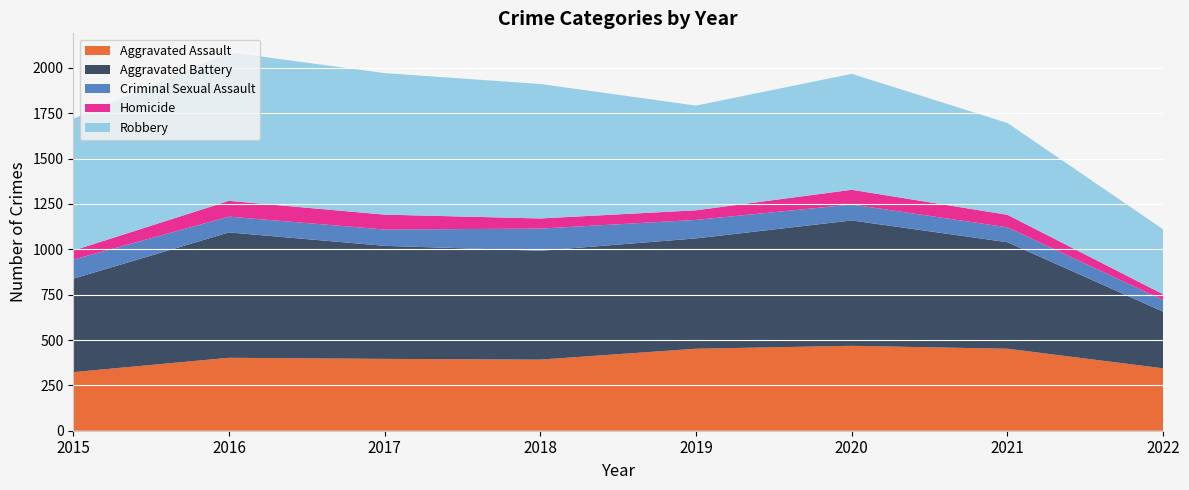

Reading right to left, extract all data points from this chart.

Aggravated Assault: 2022=344	2021=452	2020=468	2019=452	2018=392	2017=396	2016=402	2015=323
Aggravated Battery: 2022=312	2021=587	2020=691	2019=608	2018=600	2017=623	2016=691	2015=515
Criminal Sexual Assault: 2022=64	2021=82	2020=88	2019=102	2018=122	2017=90	2016=87	2015=105
Homicide: 2022=32	2021=69	2020=81	2019=53	2018=56	2017=82	2016=87	2015=50
Robbery: 2022=358	2021=506	2020=639	2019=577	2018=741	2017=780	2016=819	2015=726